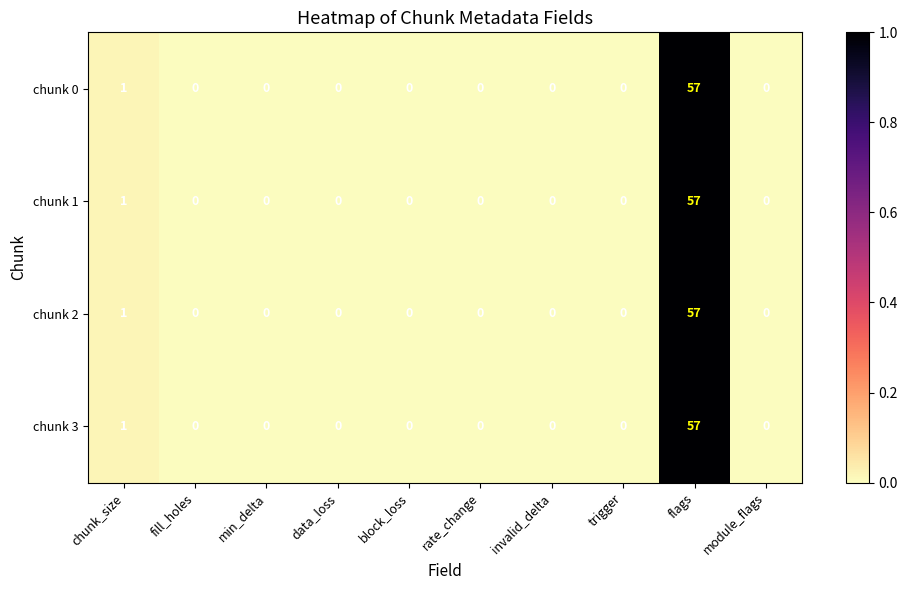

The chunk 0 series shows 32 at invalid_delta. True or false?

False